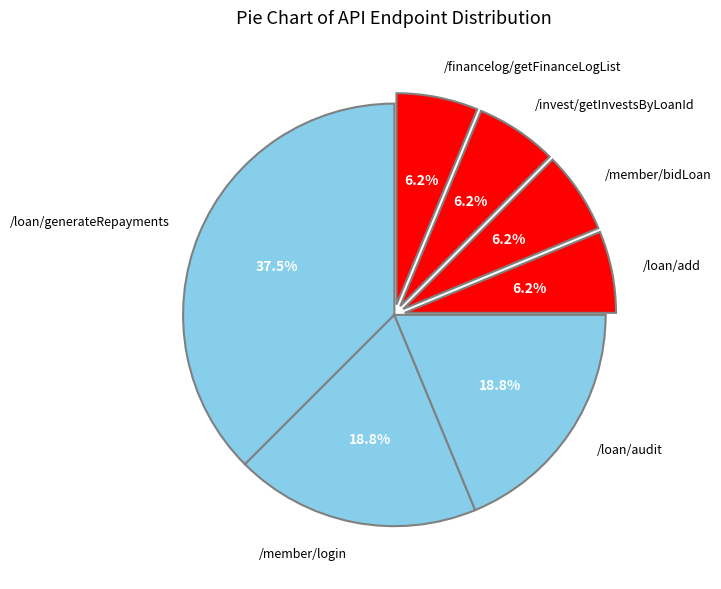

True or false: /financelog/getFinanceLogList accounts for 20% of the total.

False